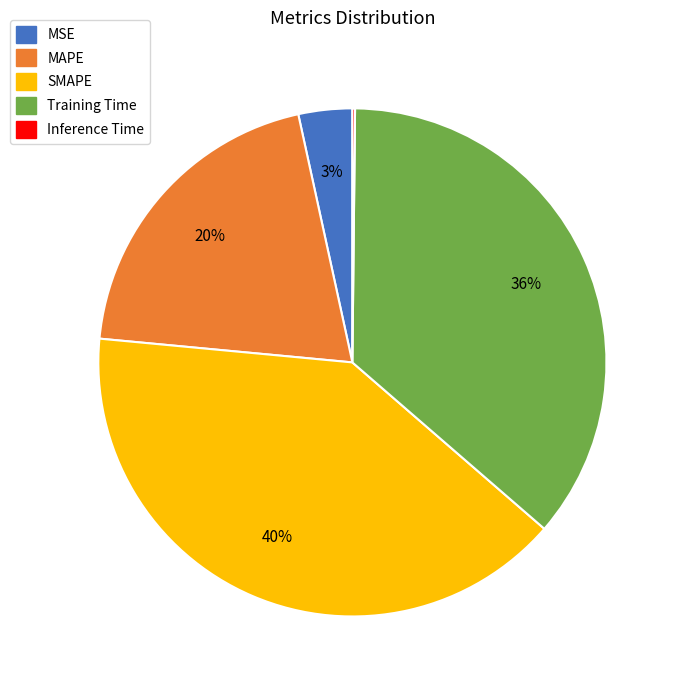

The MAPE slice represents 20% of the pie. True or false?

True